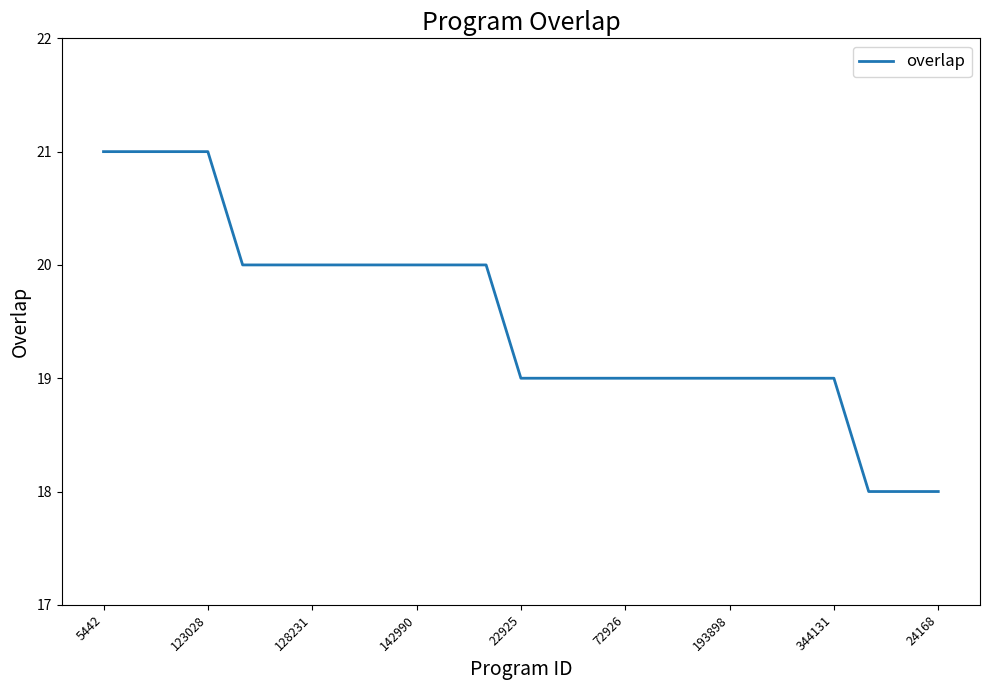

What is the smallest value displayed?

18